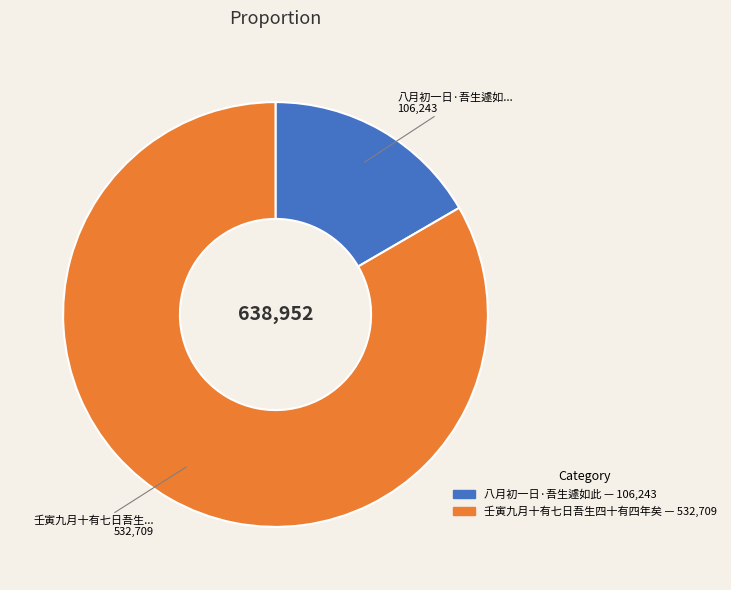

Which category has the smallest portion of the pie?

八月初一日·吾生遽如此